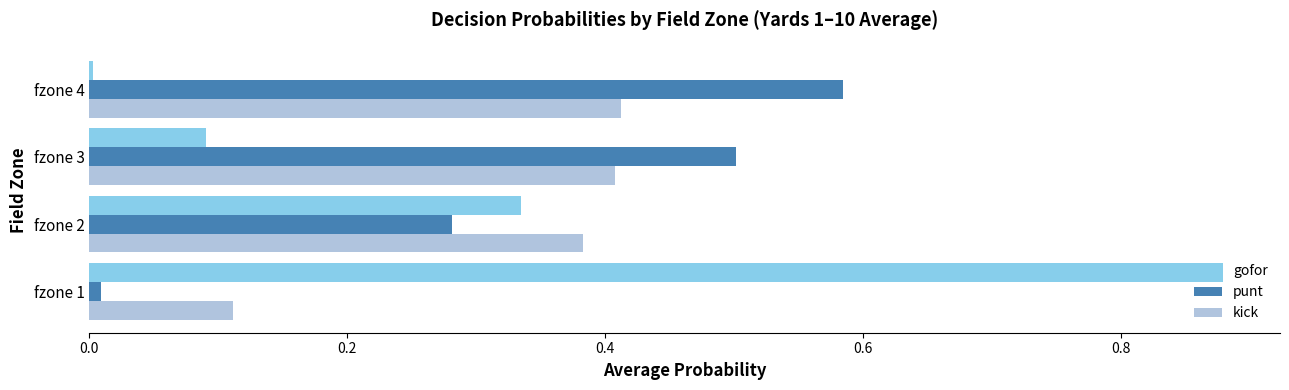

Which series has the widest spread of values?

gofor